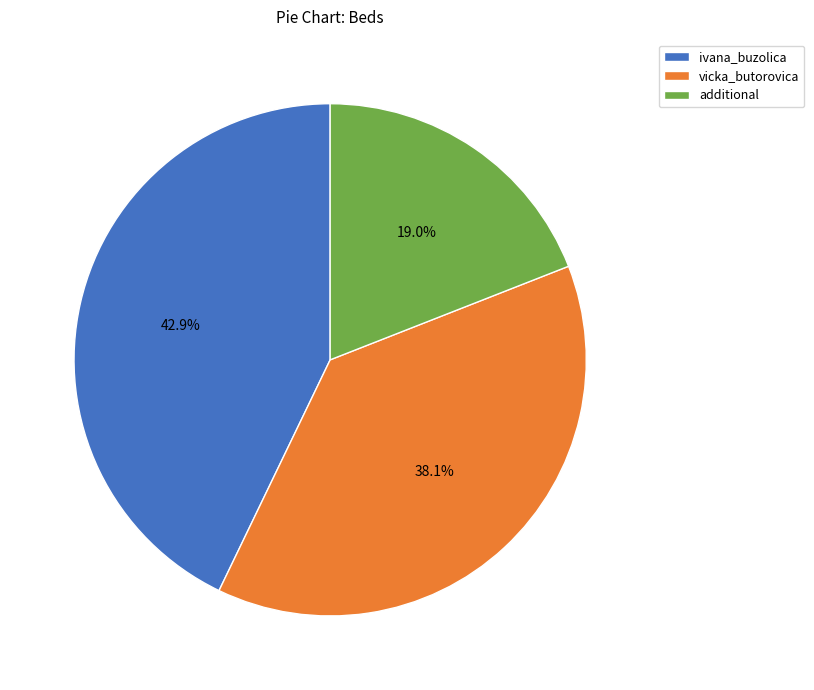

The vicka_butorovica slice represents 38% of the pie. True or false?

True